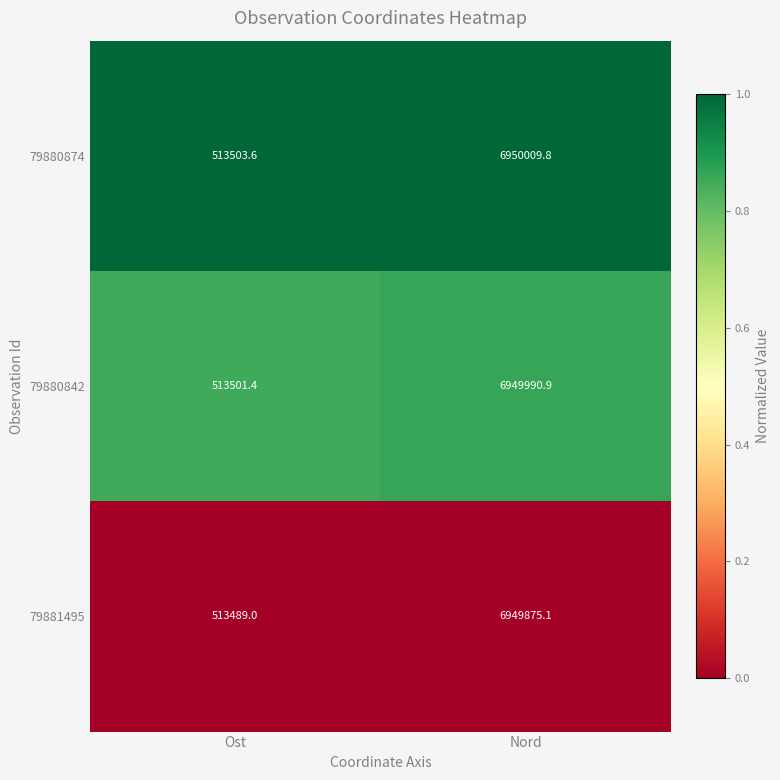

Which category has the lowest value in the 79880842 series?

Ost